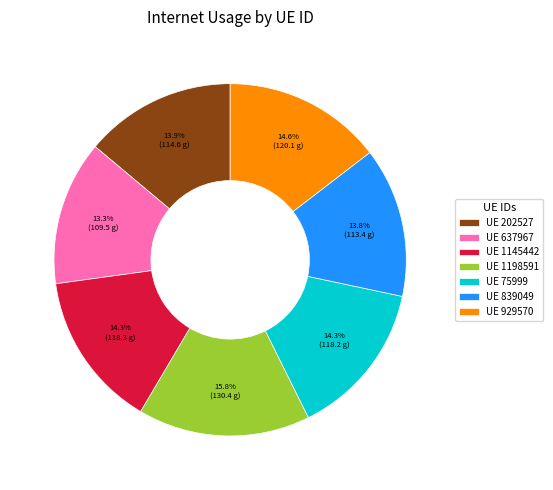

Is there a majority slice in this chart?

No